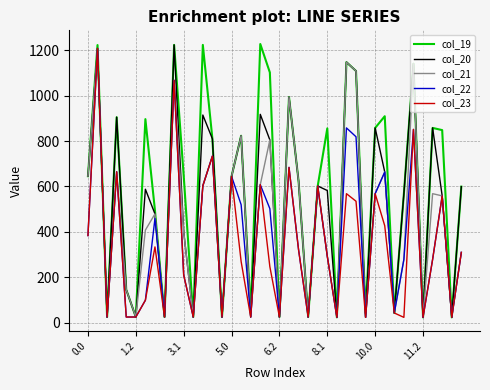

Rank the series by their average value, from highest to lowest.

col_19, col_20, col_21, col_22, col_23